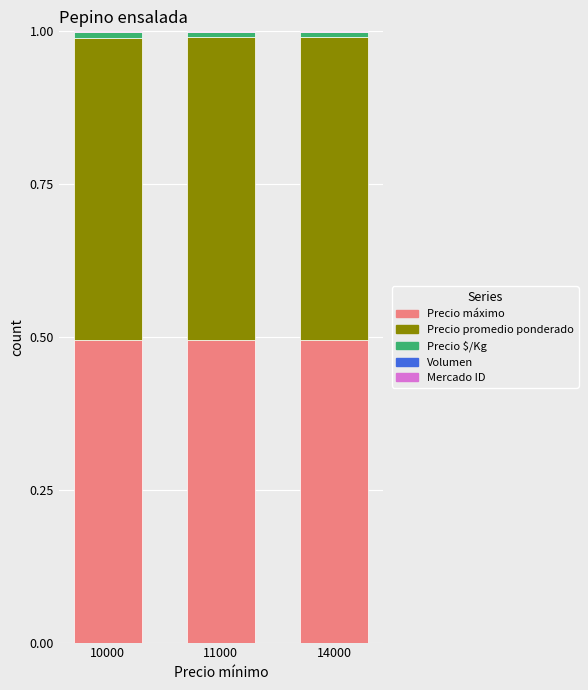

The value of Precio máximo at 11000 is 0.8. True or false?

False